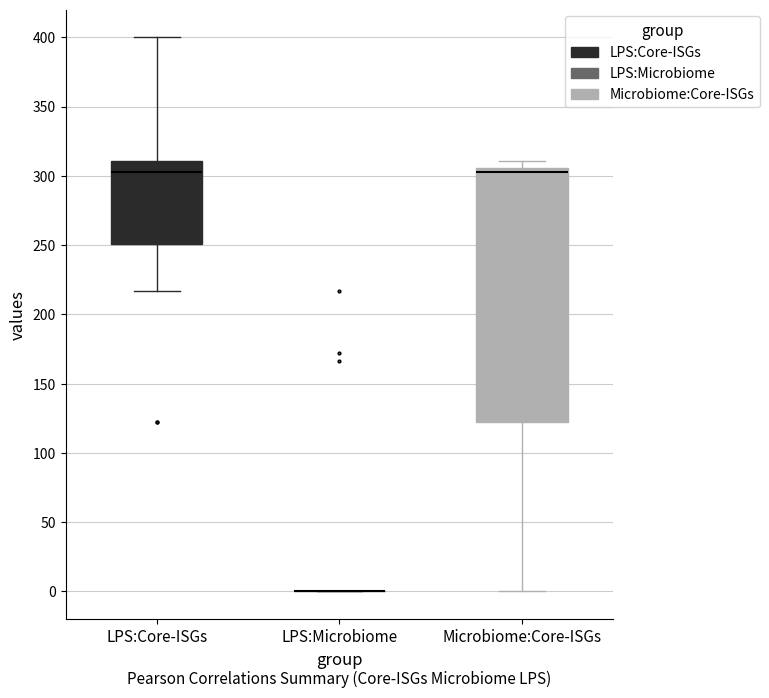

Comparing the boxes themselves (not the whiskers), which one is the tallest?

Microbiome:Core-ISGs